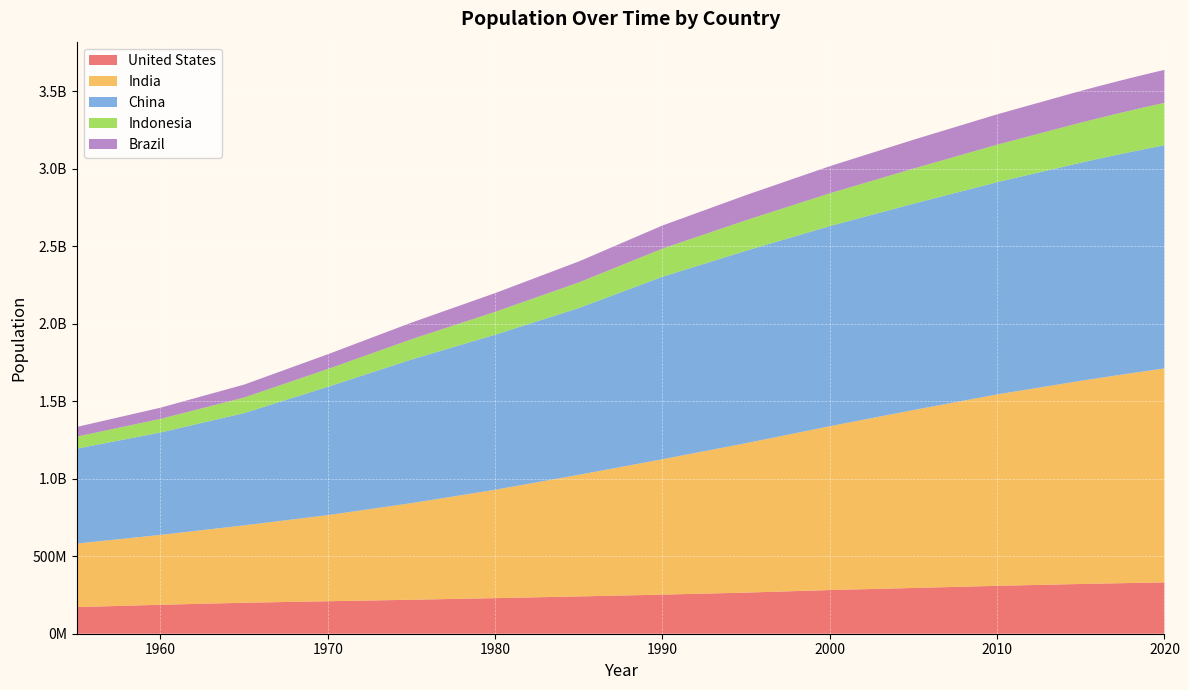

Reading right to left, extract all data points from this chart.

United States: 2020=331002651	2019=329064917	2018=327096265	2017=325084756	2016=323015995	2015=320878310	2010=309011475	2005=294993511	2000=281710909	1995=265163745	1990=252120309	1985=240499825	1980=229476354	1975=219081251	1970=209513341	1965=199733676	1960=186720571	1955=171685336
India: 2020=1380004385	2019=1366417754	2018=1352642280	2017=1338676785	2016=1324517249	2015=1310152403	2010=1234281170	2005=1147609927	2000=1056575549	1995=963922588	1990=873277798	1985=784360008	1980=698952844	1975=623102897	1970=555189792	1965=499123324	1960=450547679	1955=409880595
China: 2020=1439323776	2019=1433783686	2018=1427647786	2017=1421021791	2016=1414049351	2015=1406847870	2010=1368810615	2005=1330776380	2000=1290550765	1995=1240920535	1990=1176883674	1985=1075589361	1980=1000089235	1975=926240885	1970=827601394	1965=724218968	1960=660408056	1955=612241554
Indonesia: 2020=273523615	2019=270625568	2018=267670543	2017=264650963	2016=261556381	2015=258383256	2010=241834215	2005=226289470	2000=211513823	1995=196934260	1990=181413402	1985=164982451	1980=147447836	1975=130680727	1970=114793178	1965=100267062	1960=87751068	1955=77273425
Brazil: 2020=212559417	2019=211049527	2018=209469323	2017=207833823	2016=206163053	2015=204471769	2010=195713635	2005=186127103	2000=174790340	1995=162019896	1990=149003223	1985=135274080	1980=120694009	1975=107216205	1970=95113265	1965=83373530	1960=72179226	1955=62533919